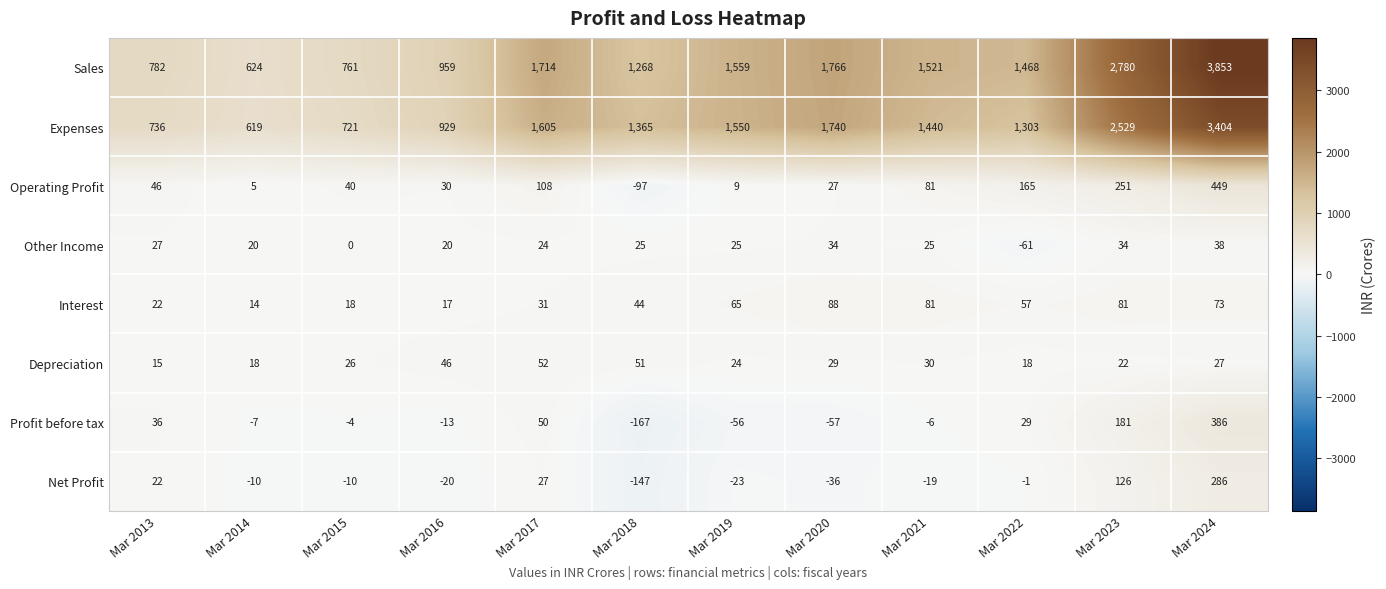

At how many categories does at least one series exceed 300?

12